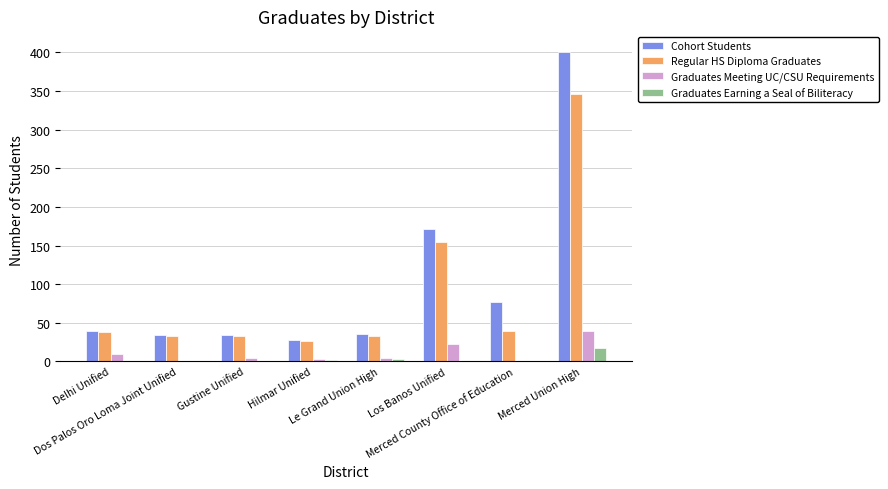

What is the minimum value for Regular HS Diploma Graduates?

26